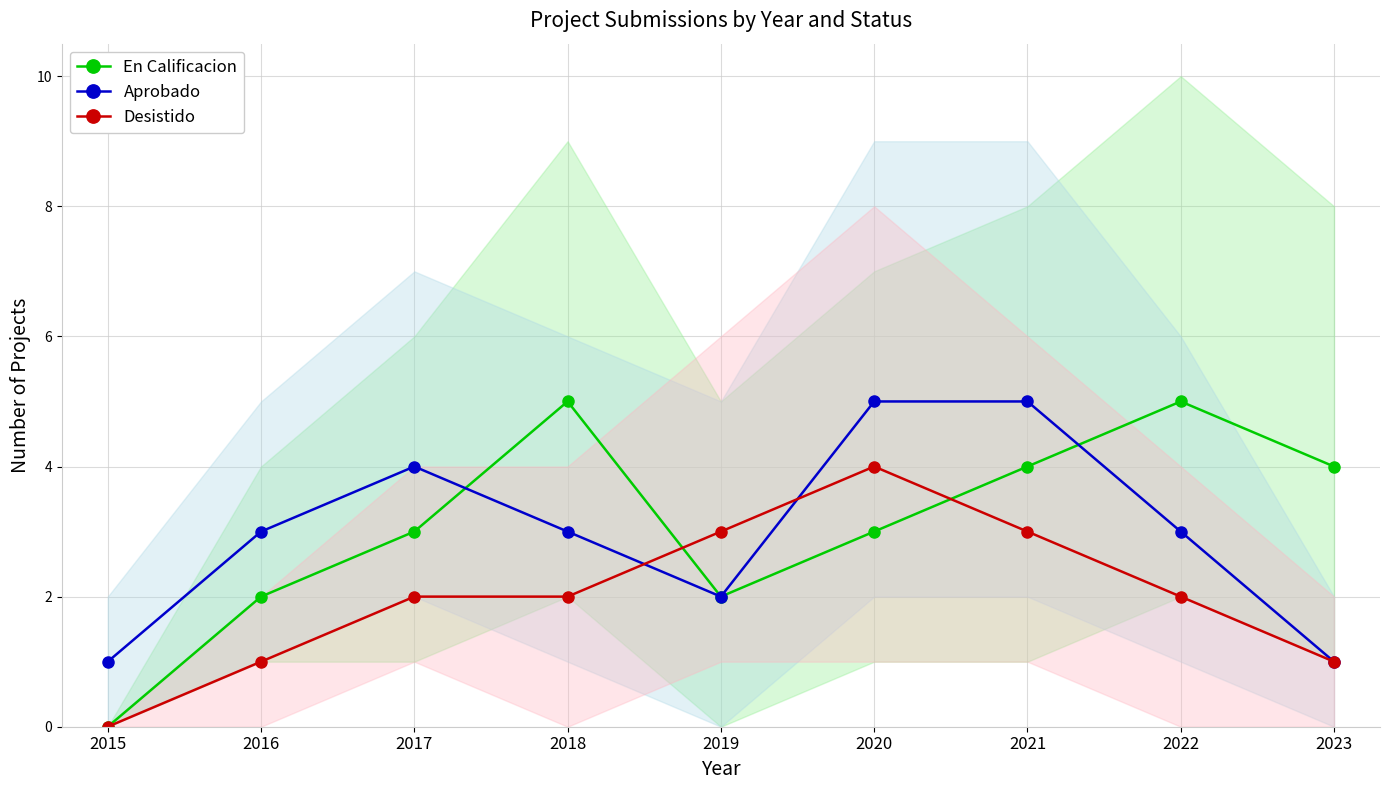

How many lines are shown in the chart?

3